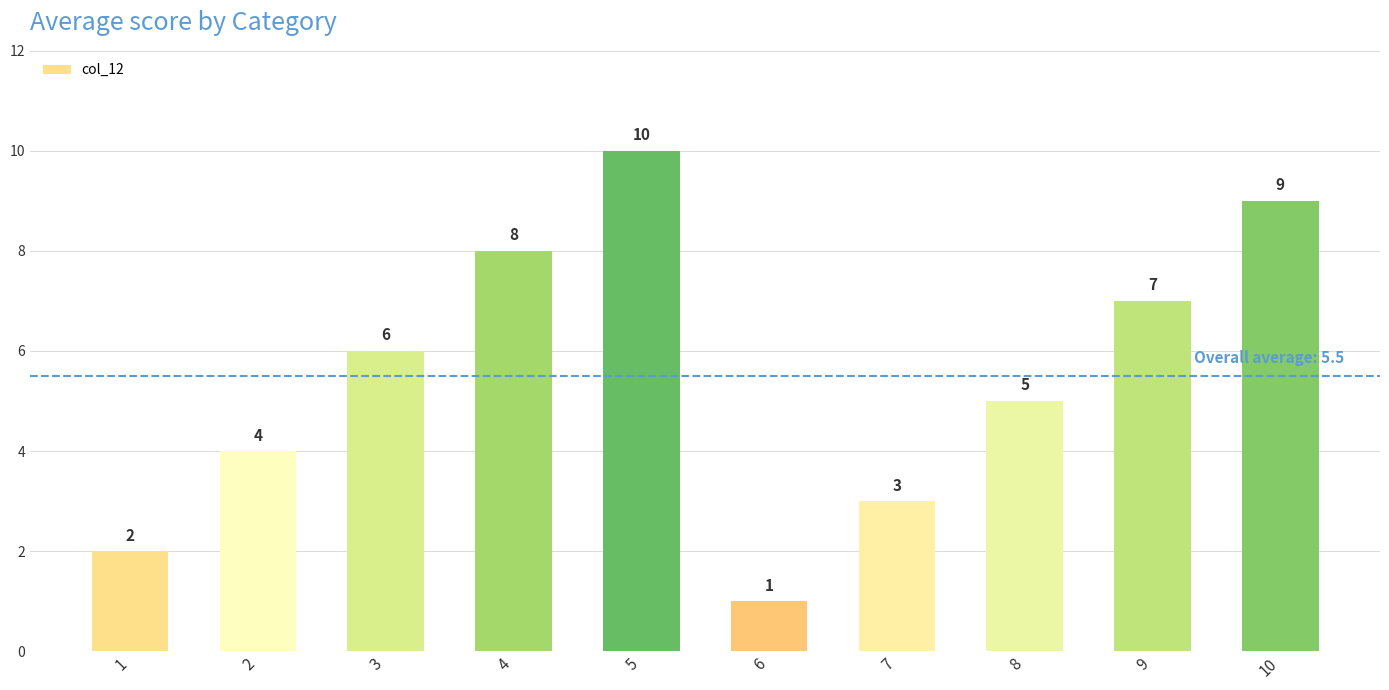

Is it true that the value at 4 is 8?

True